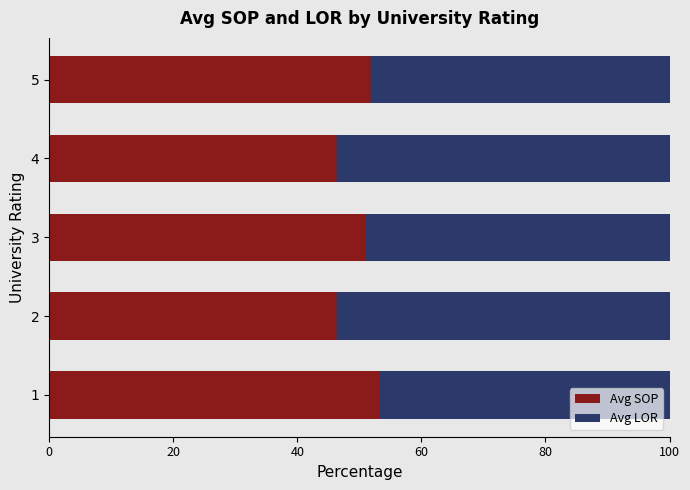

What is the total value across all series at 1?

100.0